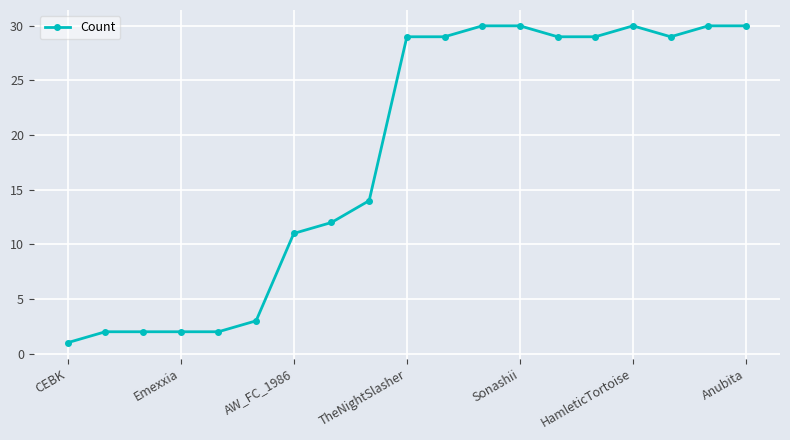

What is the greatest value displayed?

30